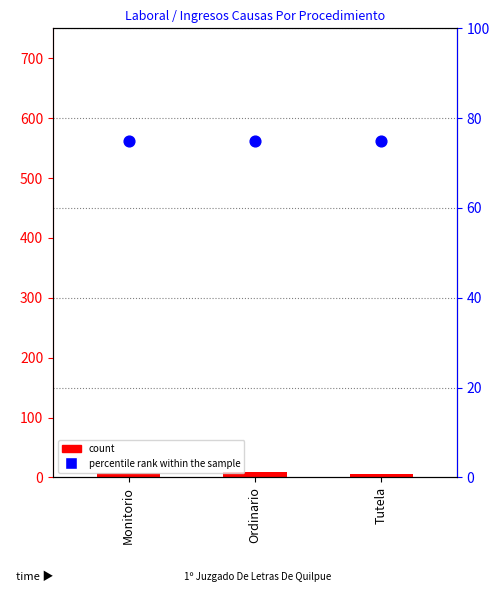

Which series contains the highest Y value?

percentile rank within the sample